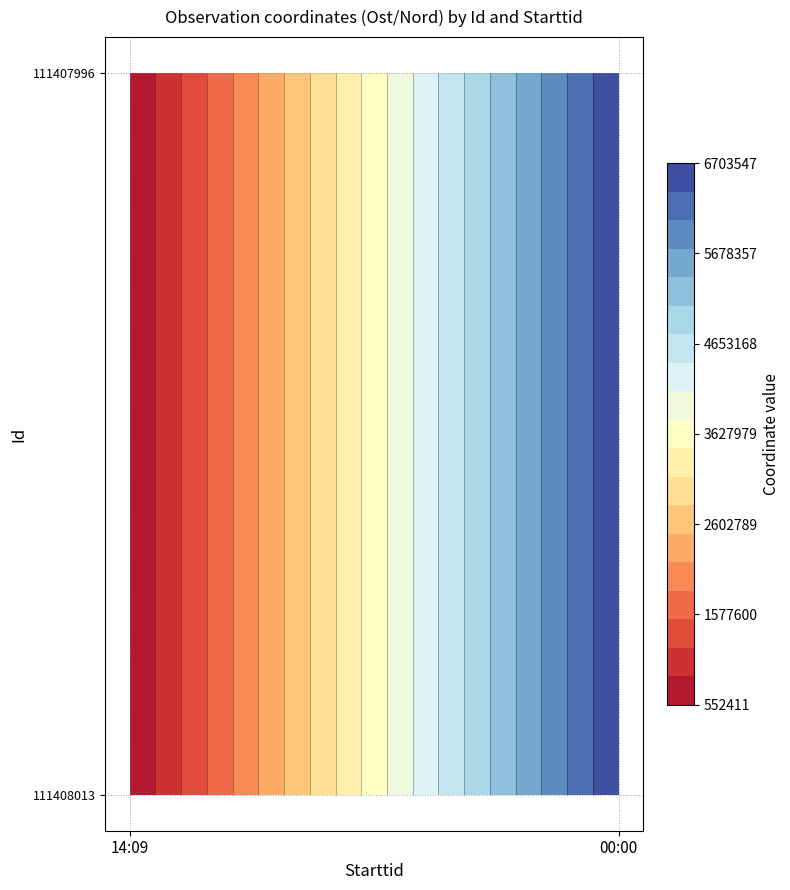

What is the sum of all 111407996 values?

7255957.5